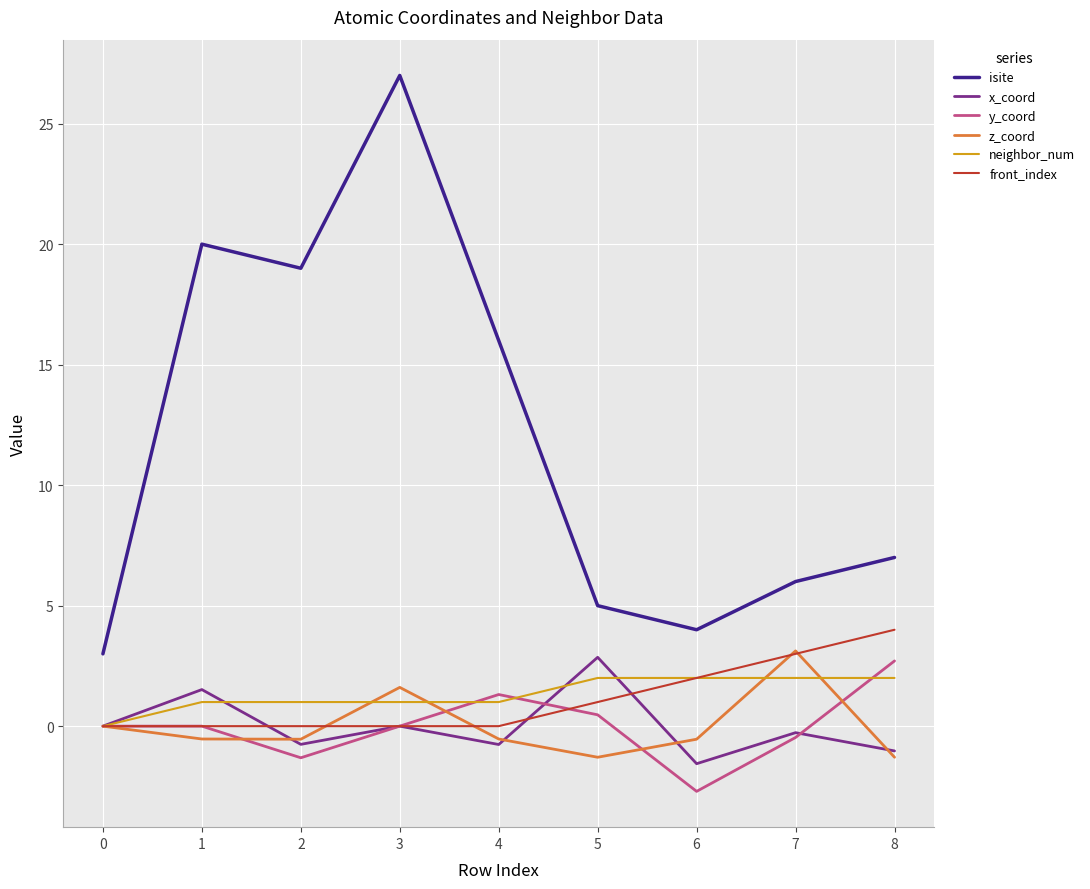

True or false: isite and y_coord cross at least once.

False